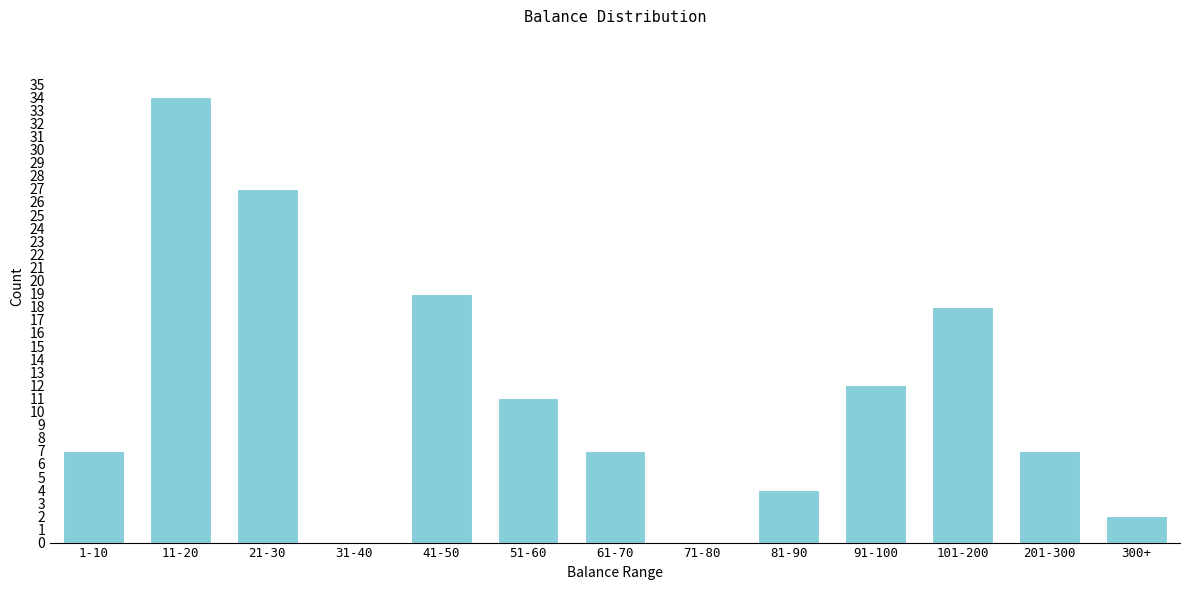

Reading left to right, list all the values displayed in this chart.

1-10=7	11-20=34	21-30=27	31-40=0	41-50=19	51-60=11	61-70=7	71-80=0	81-90=4	91-100=12	101-200=18	201-300=7	300+=2